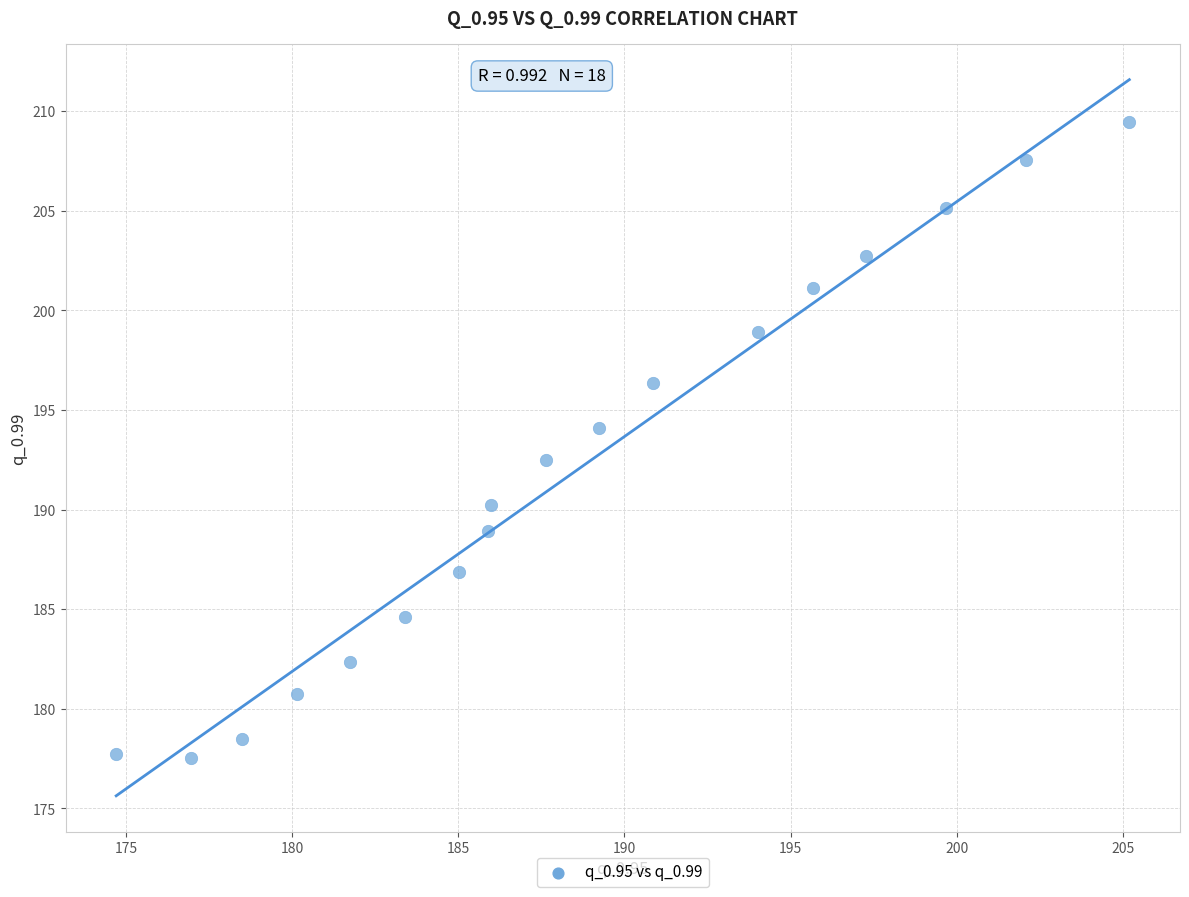

What is the range of Y values (max minus min)?

31.9